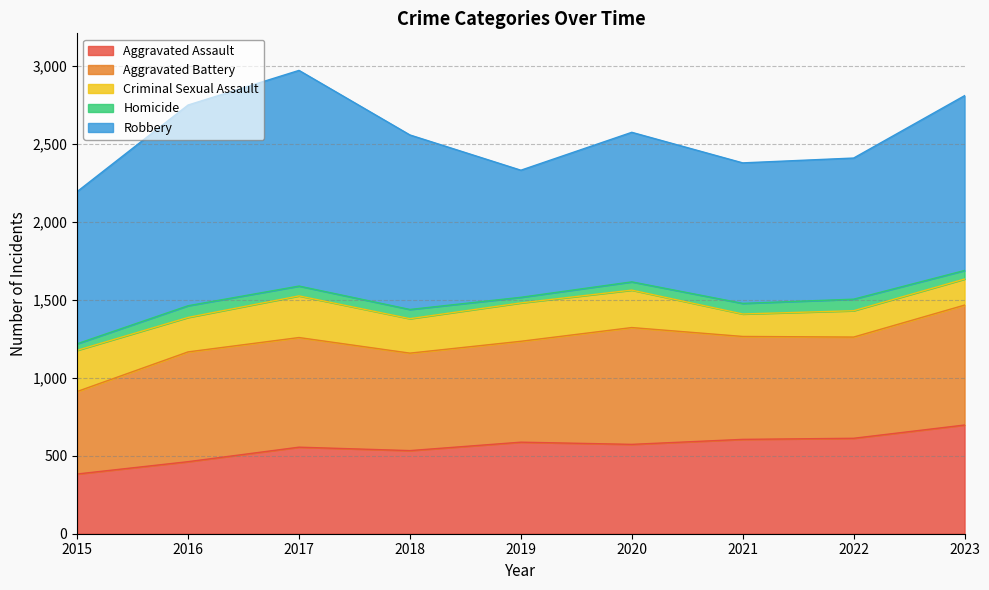

What is the total value across all series at 2021?

2378